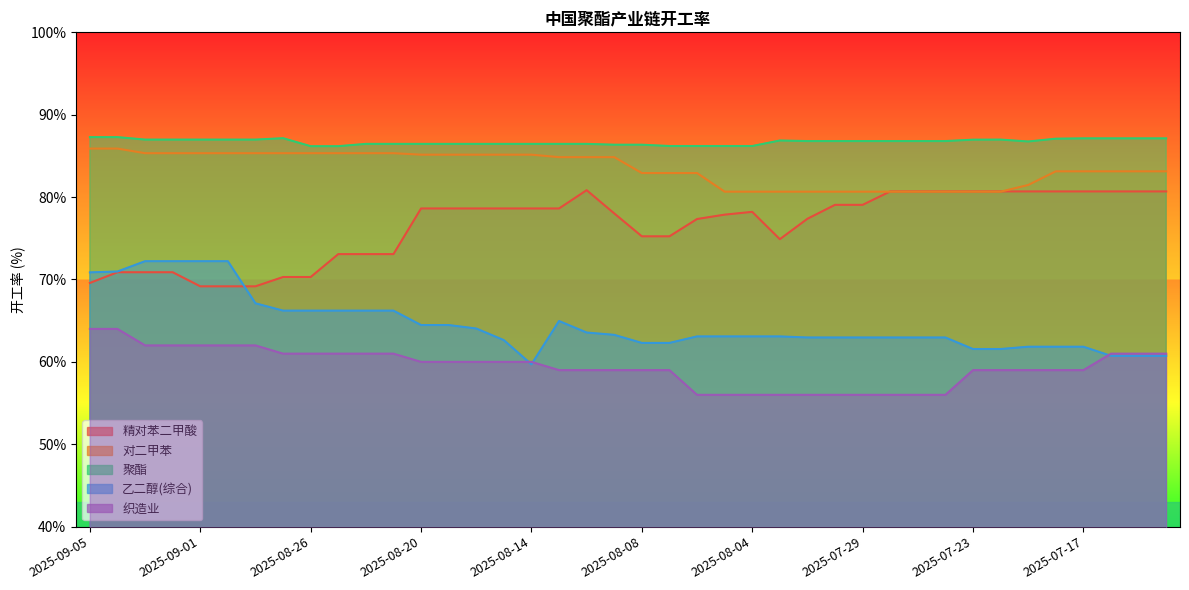

At 2025-08-11, list the series in order from largest to smallest.

聚酯, 对二甲苯, 精对苯二甲酸, 乙二醇(综合), 织造业